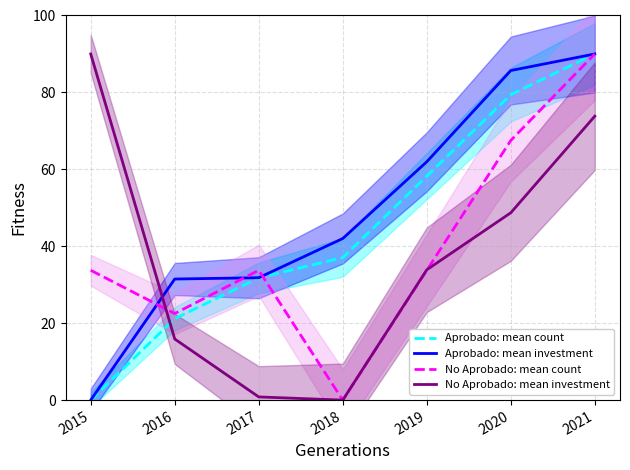

Is it true that No Aprobado: mean count equals 45.1 at 2017?

False